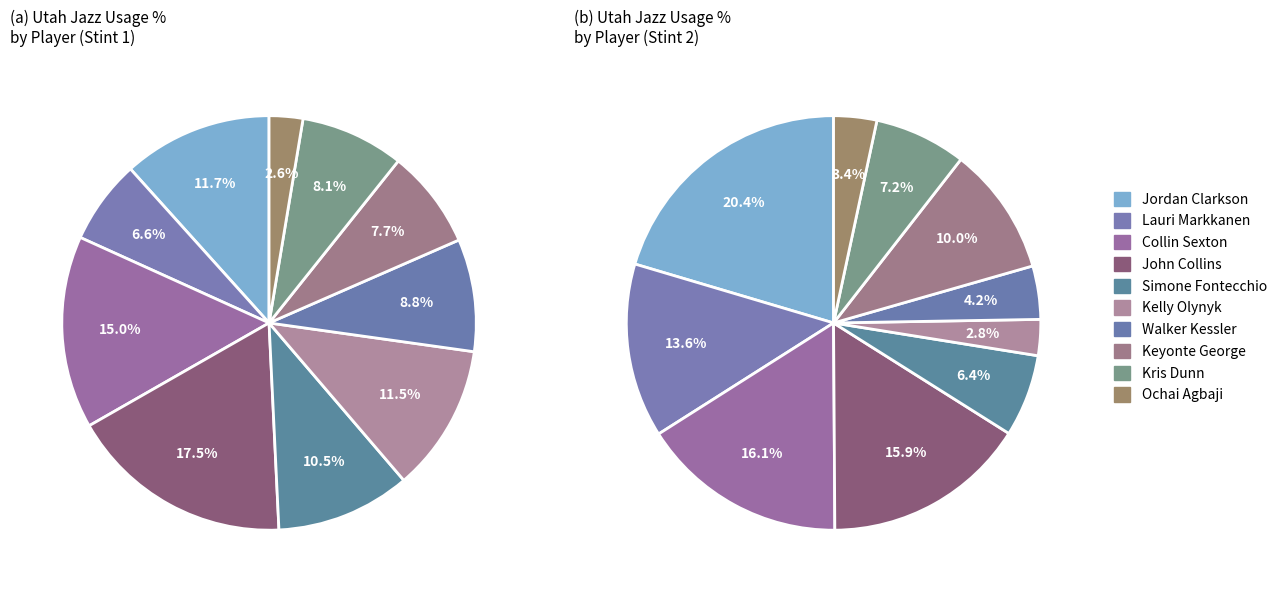

To the nearest percent, what is the average slice percentage?

10%